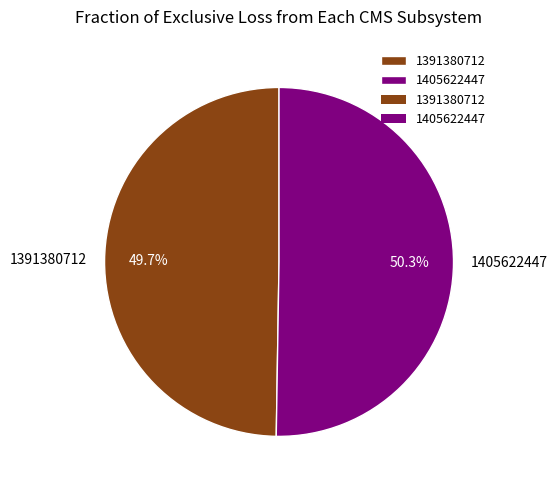

Which slice represents more than half of the pie?

1405622447